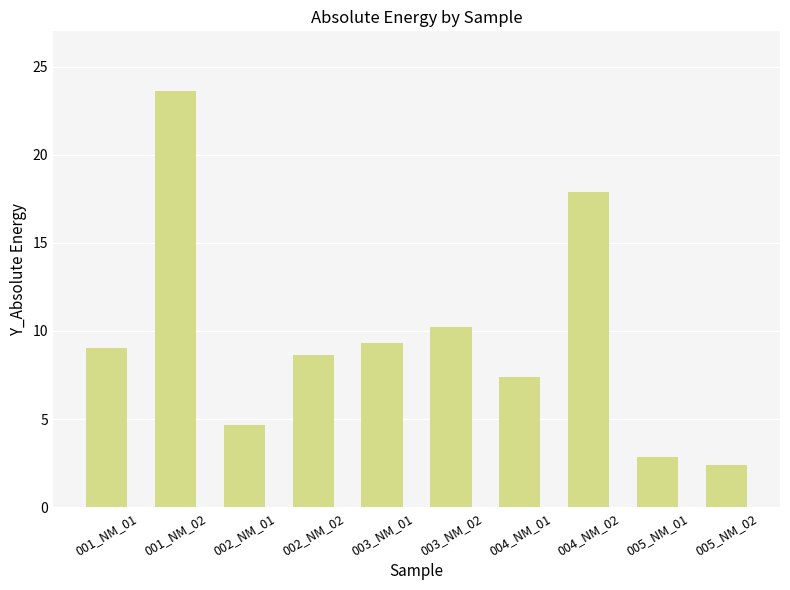

Where is the data nearest to the value 13?

003_NM_02